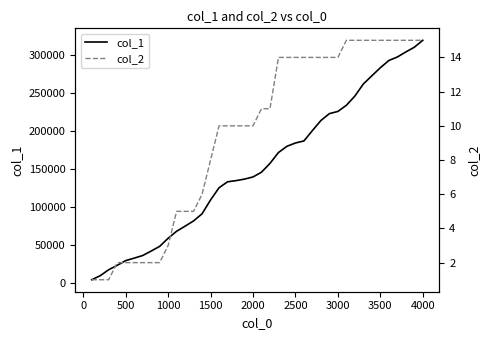

Does the chart have visible grid lines?

No